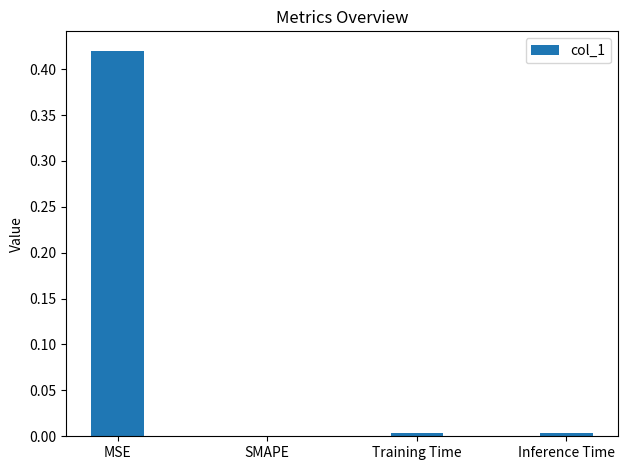

The value at SMAPE is 0.0. True or false?

True